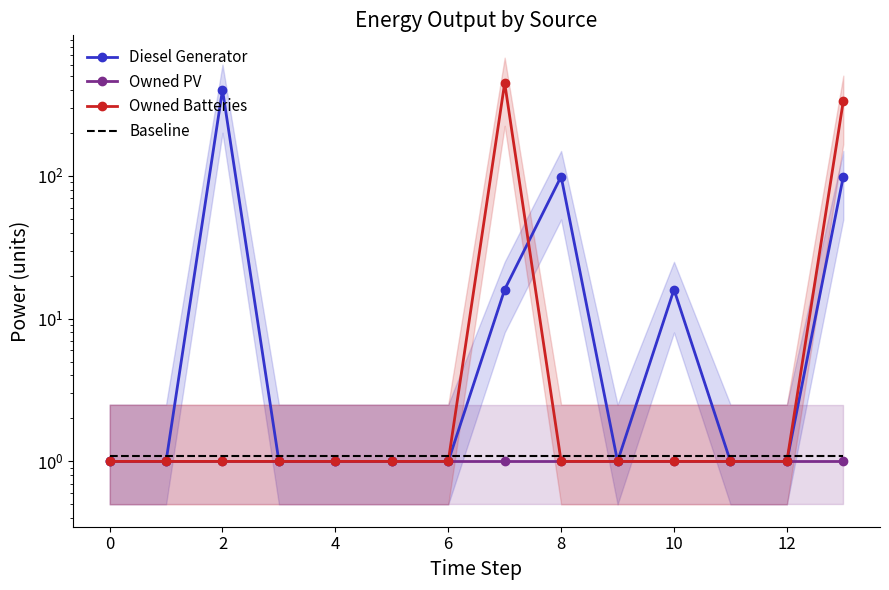

After their last crossing, which series has the higher values: Diesel Generator or Baseline?

Diesel Generator